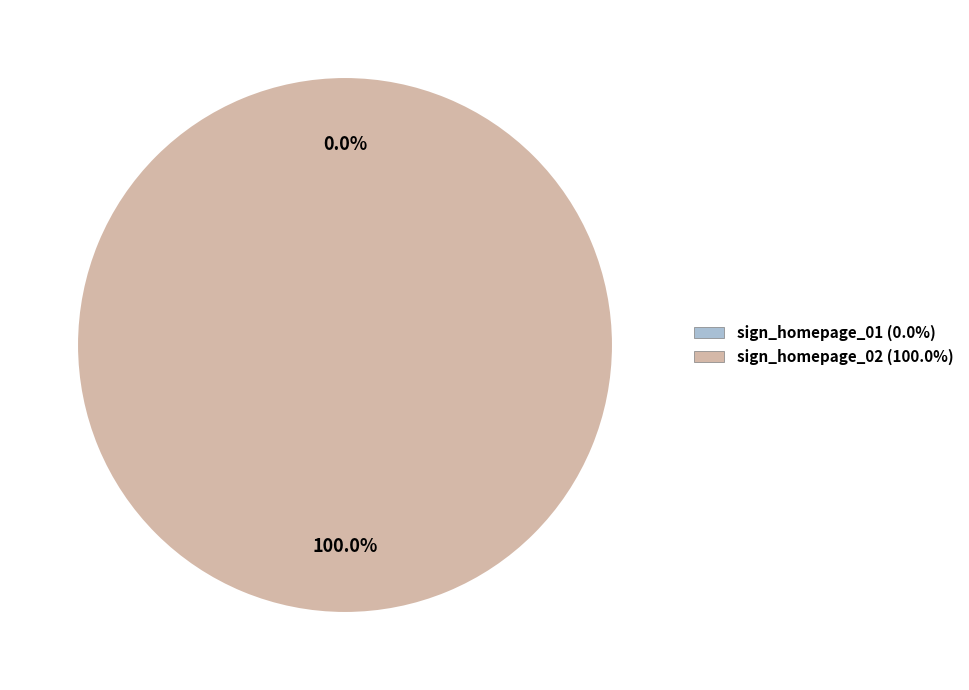

Which category has the smallest portion of the pie?

sign_homepage_01